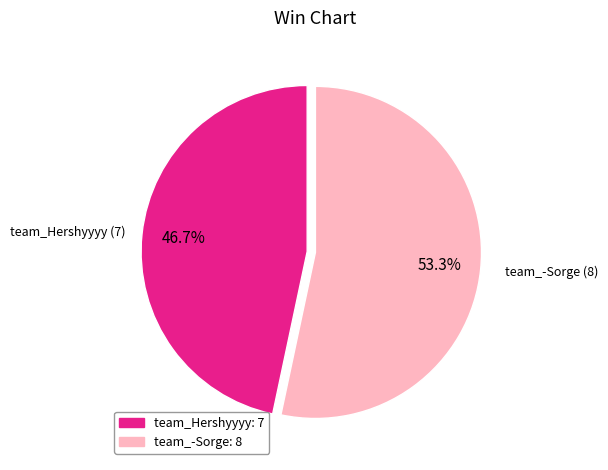

Does team_-Sorge represent more than half of the total?

Yes